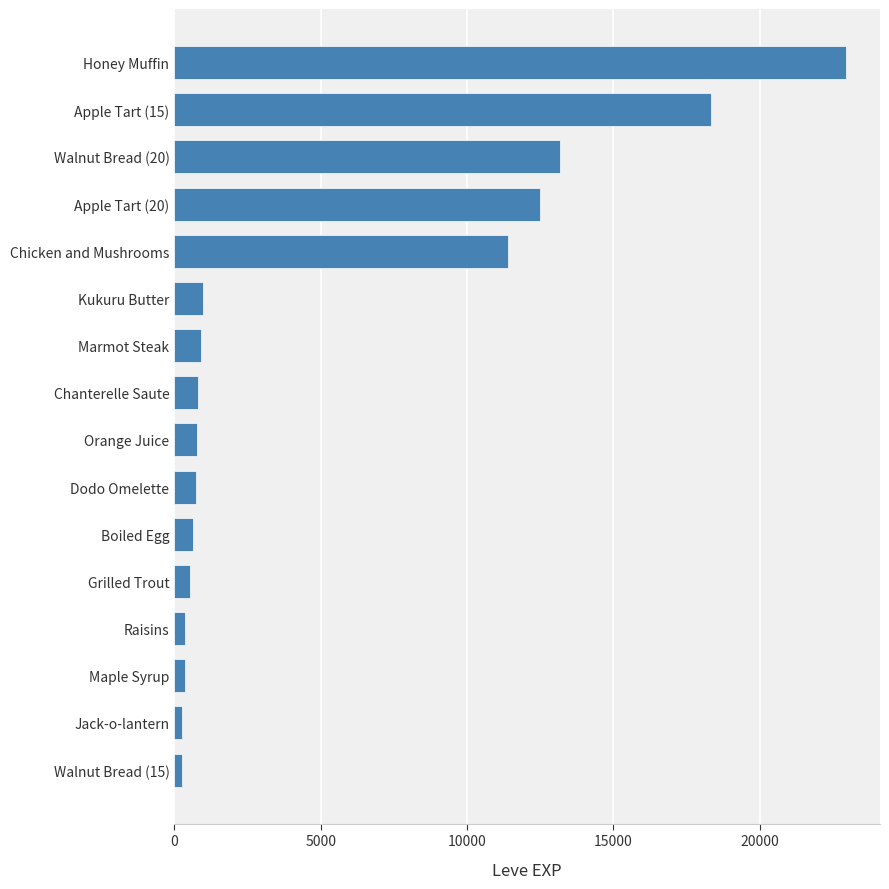

At which category does the chart reach its peak across all series?

Honey Muffin